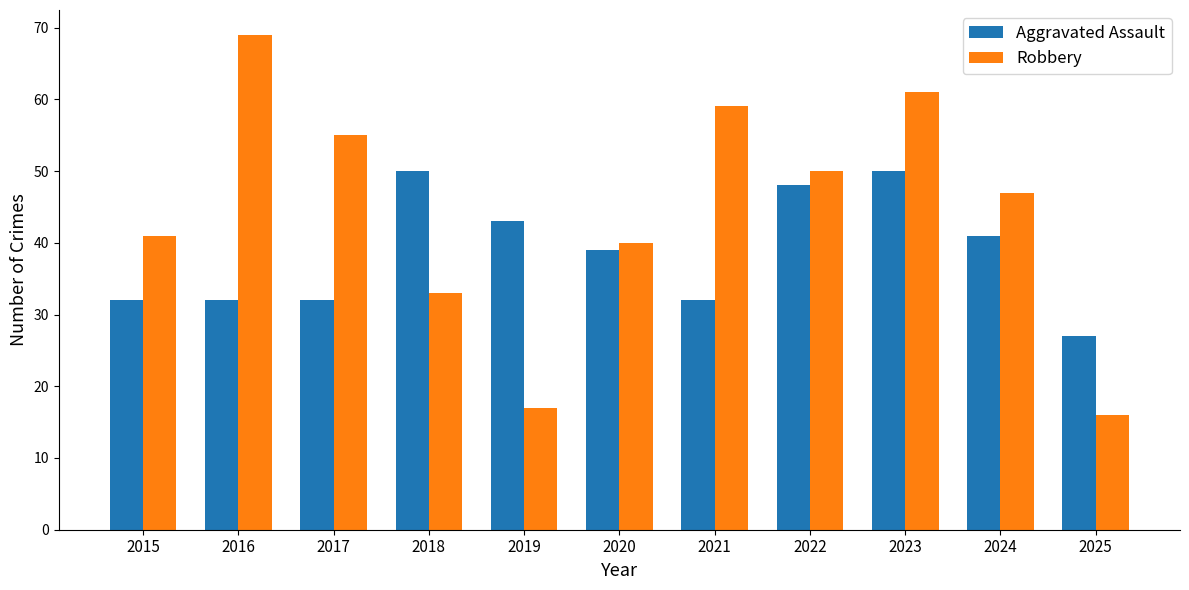

What is the total value across all series at 2017?

87